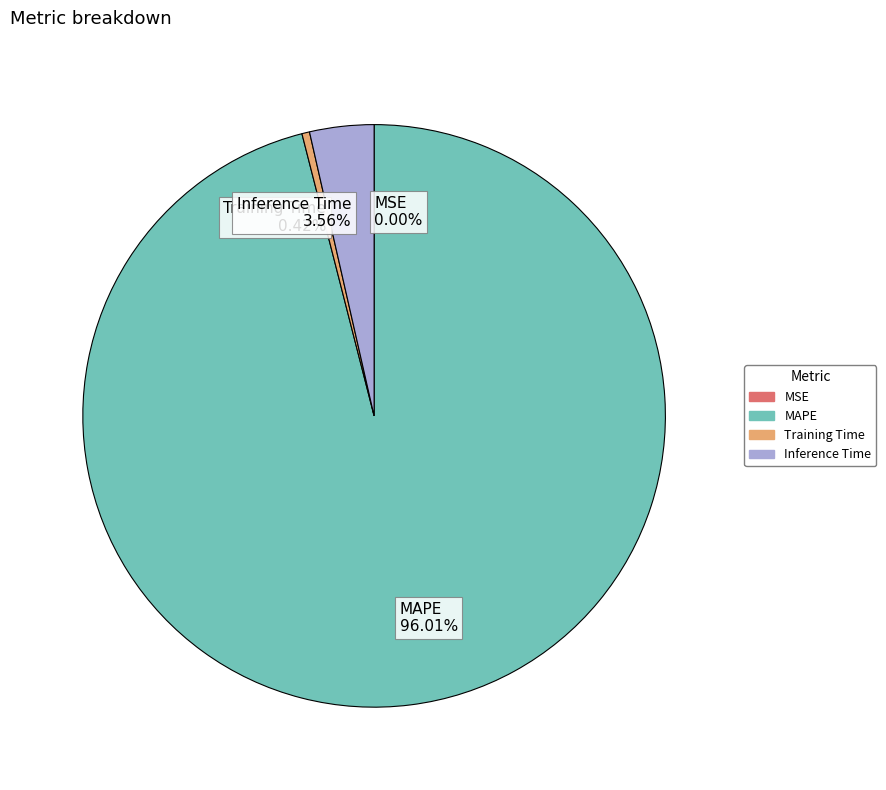

Which slice is the largest?

MAPE 96.01%